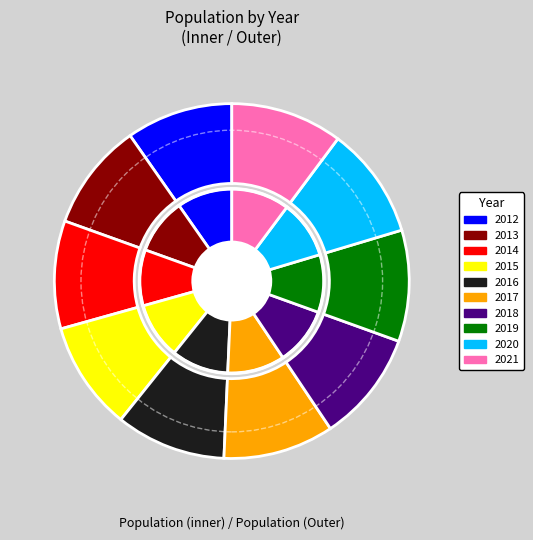

Between 2018 and 2012, which is larger?

2018